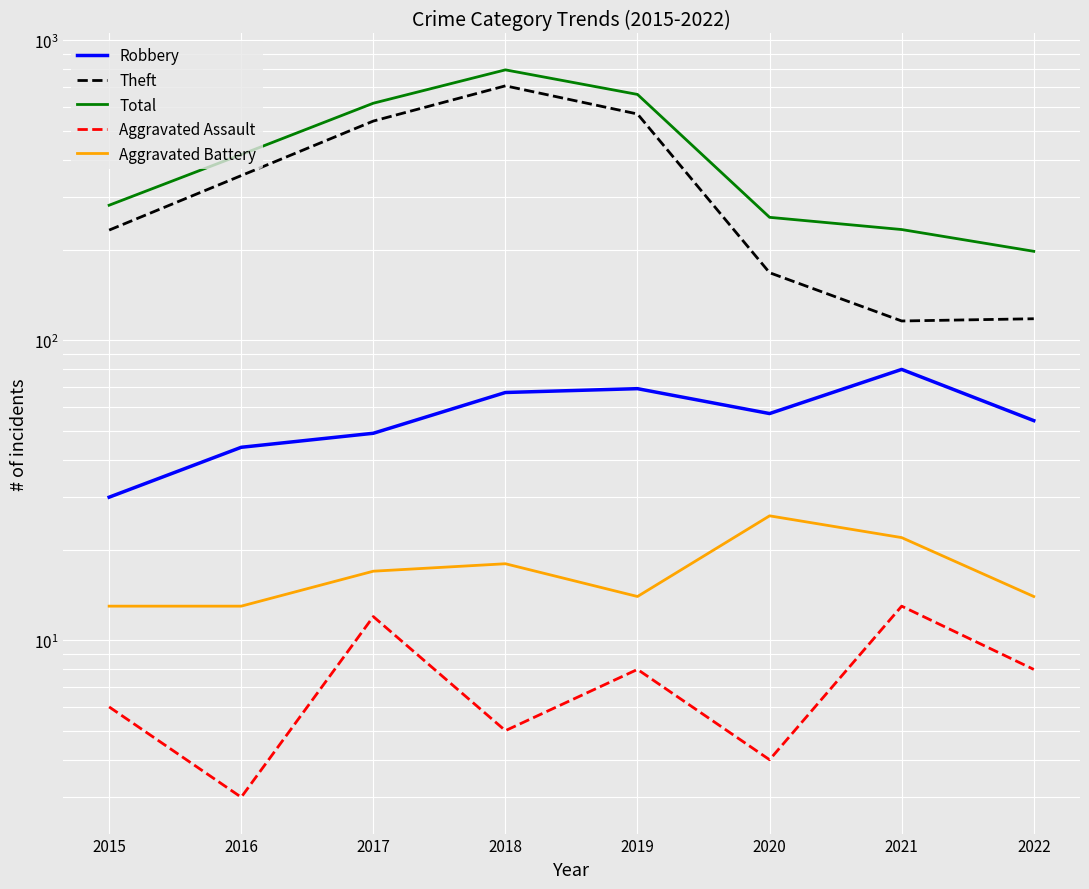

Which series has the largest range (max minus min)?

Total